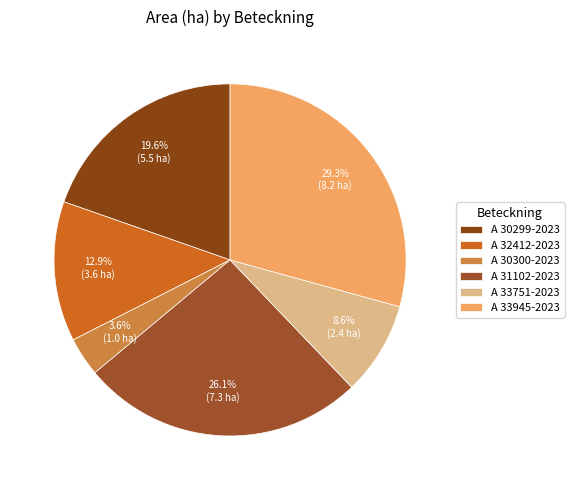

Is there any slice that represents more than half of the pie?

No